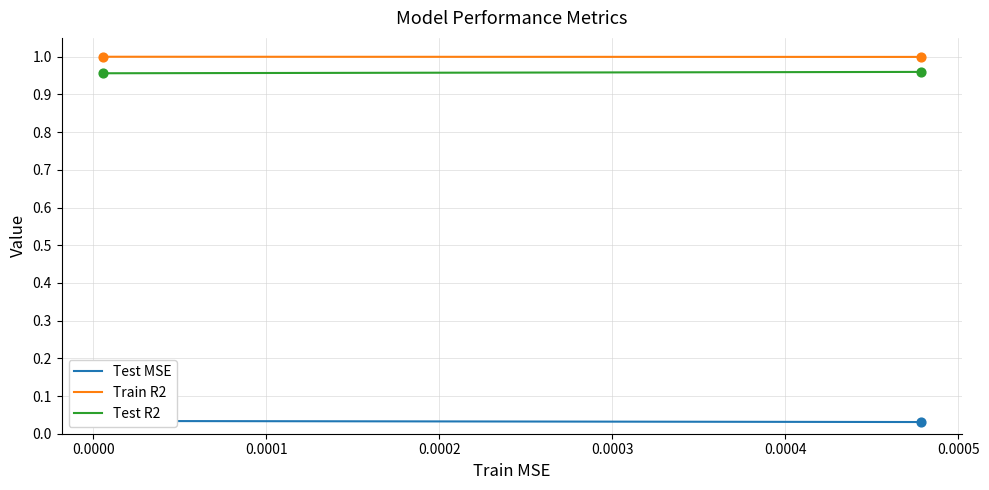

What are all the series names shown in the legend?

Test MSE, Train R2, Test R2